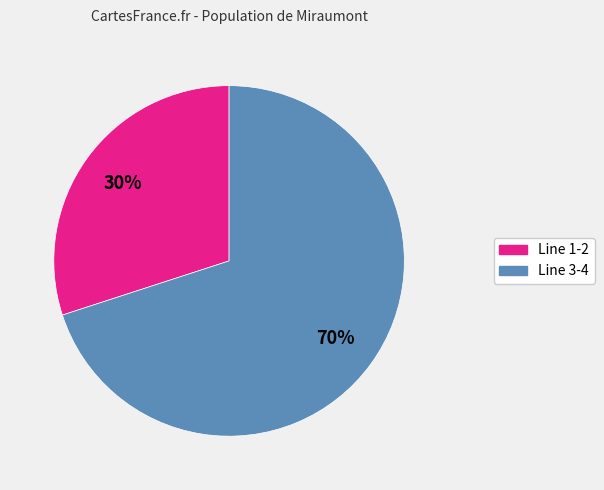

How many segments does this pie chart have?

2